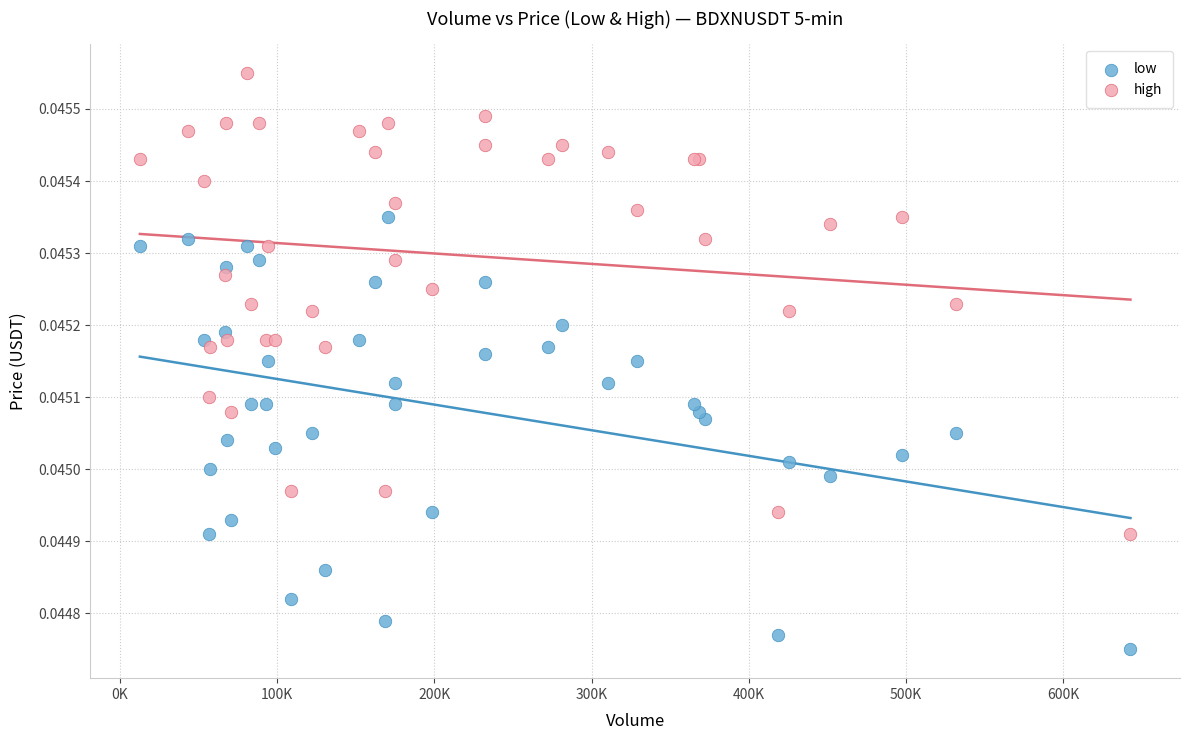

Which series contains the lowest Y value?

low